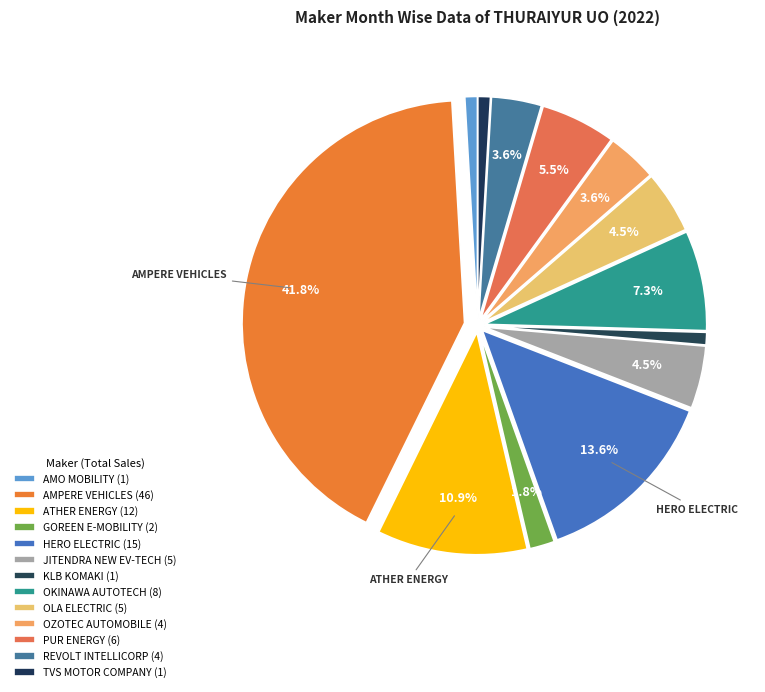

How many segments does this pie chart have?

13